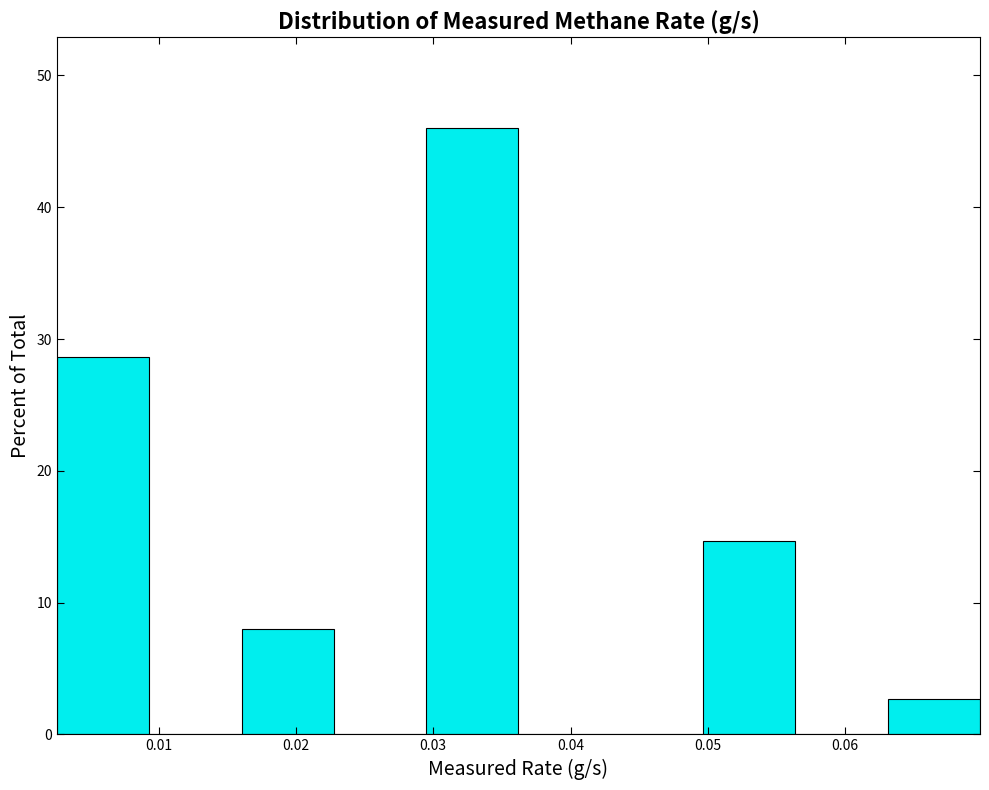

What is the height of the bar covering 0.016 to 0.023 on the x-axis? Neither the bar edges nor the heights are printed on the chart, so give them approximately, as read against the axes.

8